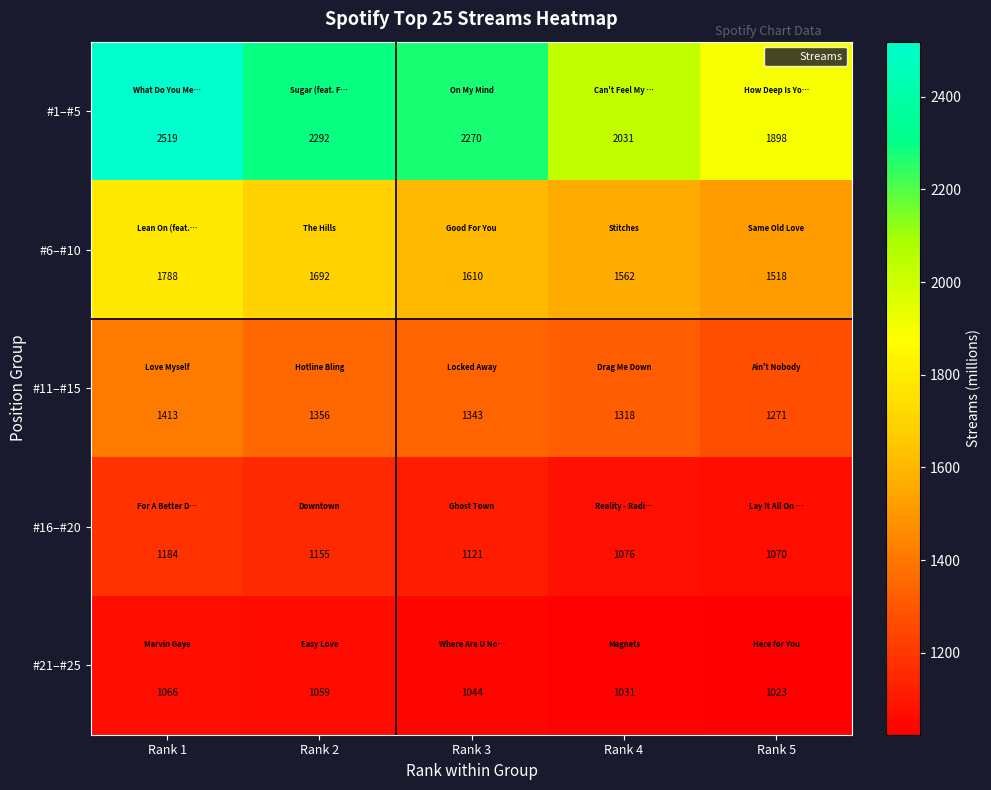

At Rank 5, list the series in order from largest to smallest.

#1–#5, #6–#10, #11–#15, #16–#20, #21–#25